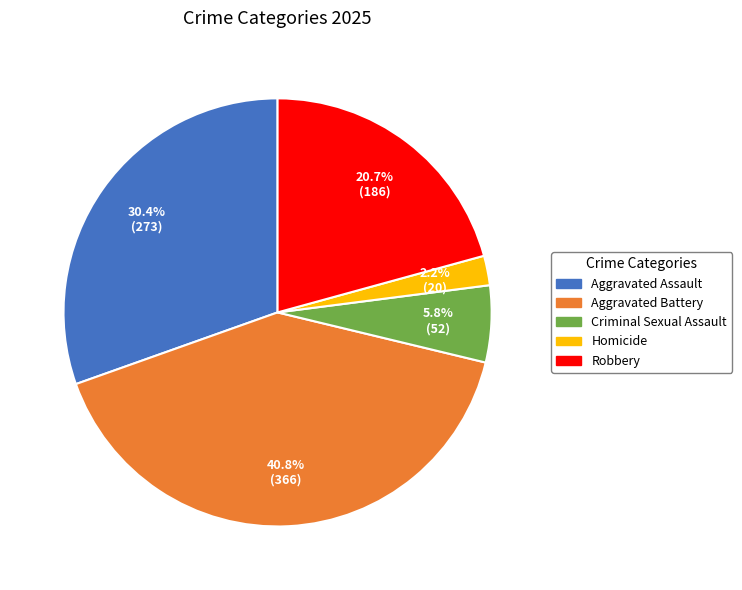

To the nearest percent, what is the average slice percentage?

20%